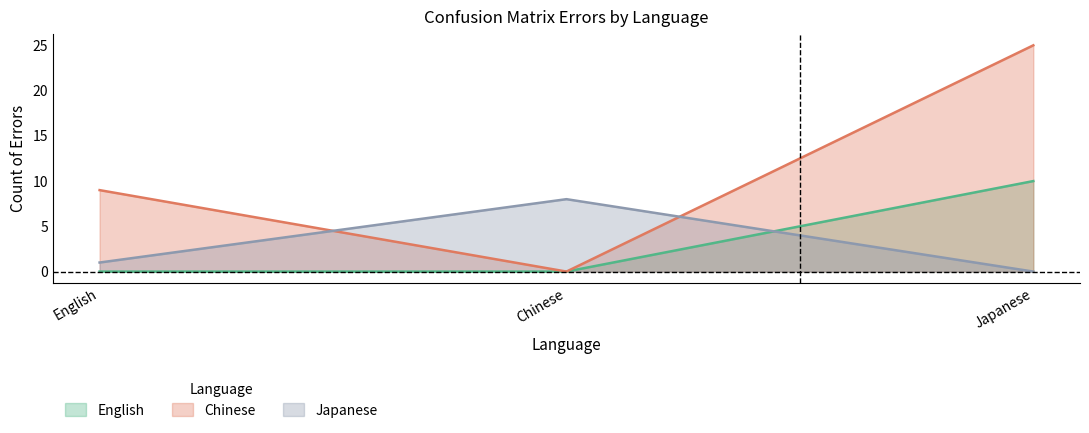

True or false: English has a value of 0 at Chinese.

True